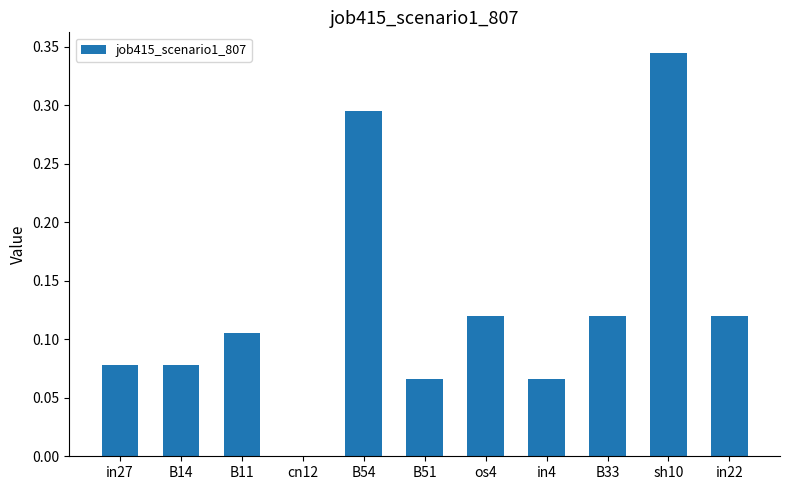

What is the sum of all values?

1.4